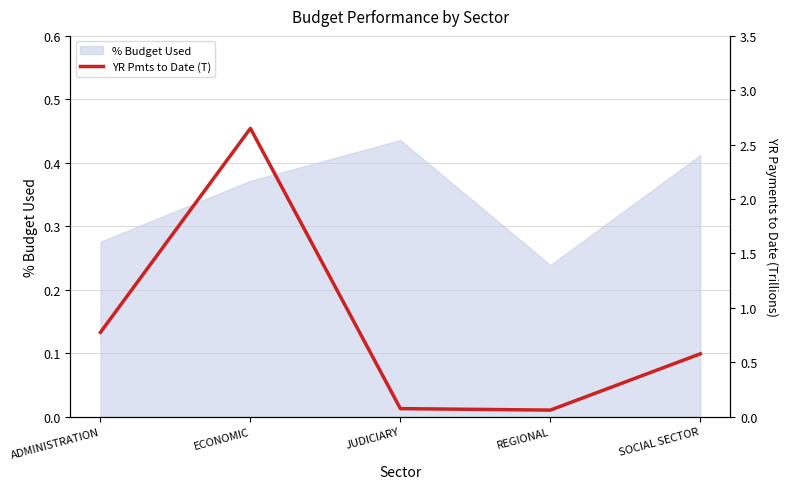

How many categories are shown in the chart?

5